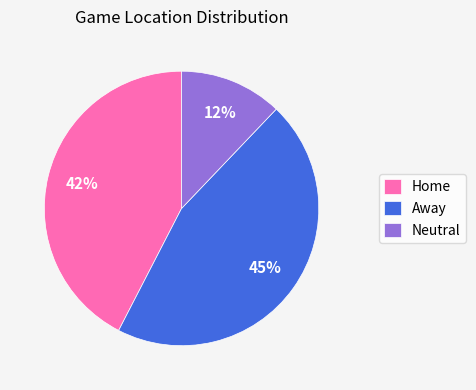

Which has a higher value, Home or Away?

Away